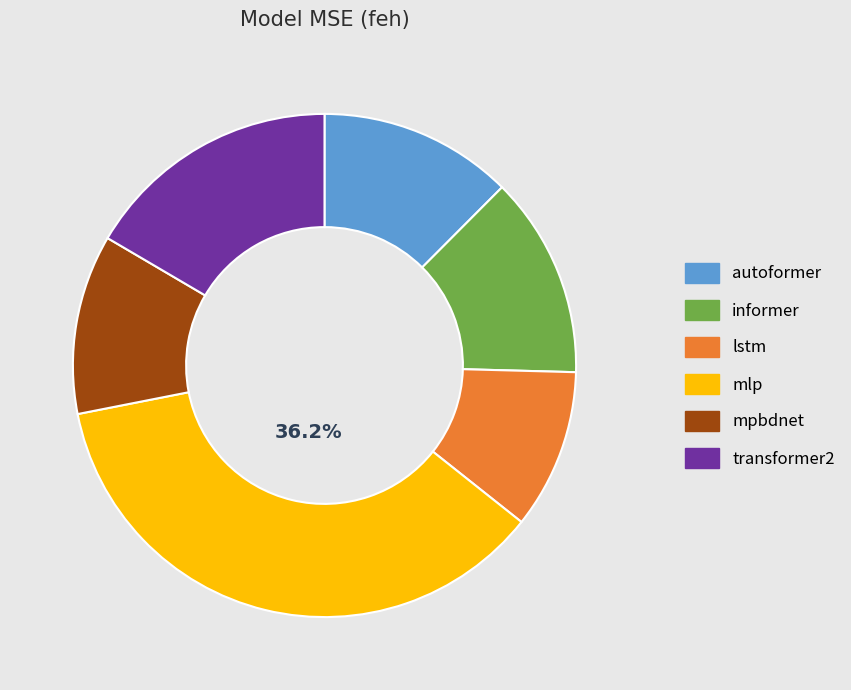

To the nearest percent, what portion does autoformer represent?

12%